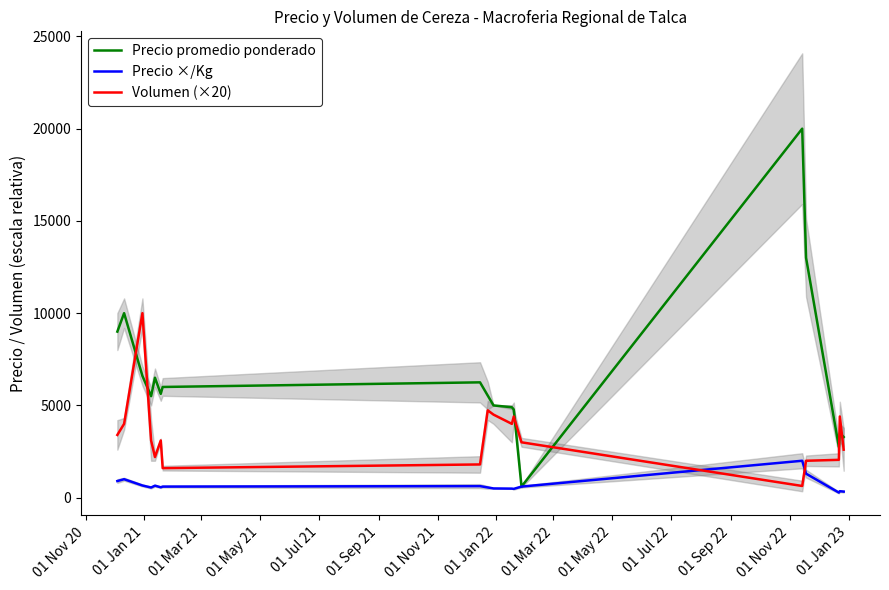

How many series are shown in this chart?

3